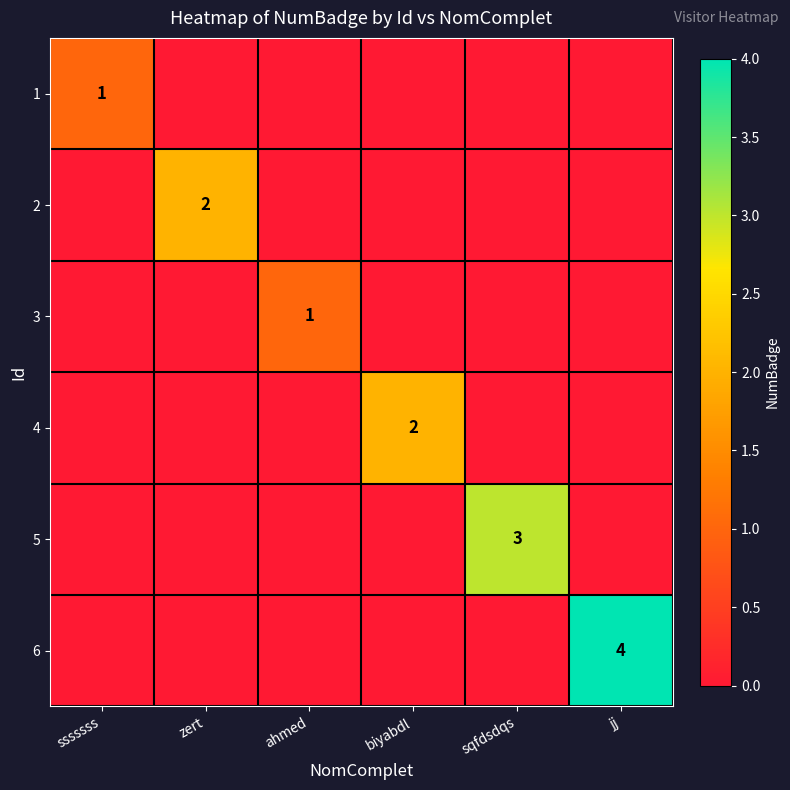

Rank the series by their maximum value, from highest to lowest.

6, 5, 2, 4, 1, 3